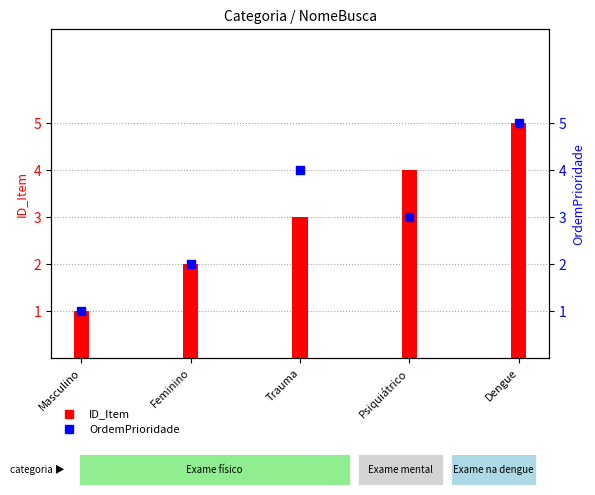

What are all the series names shown in the legend?

ID_Item, OrdemPrioridade